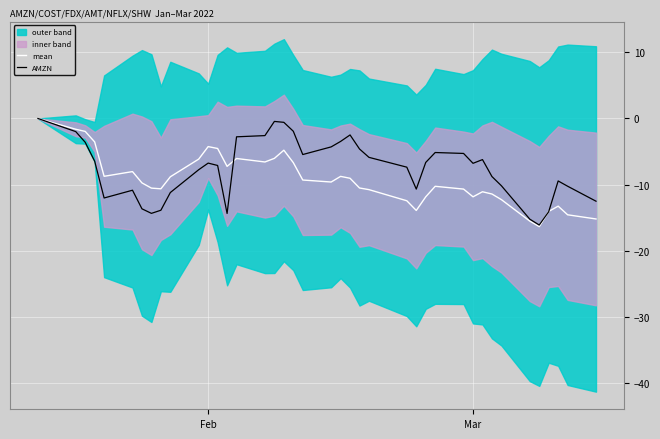

Which series has the widest spread of values?

mean